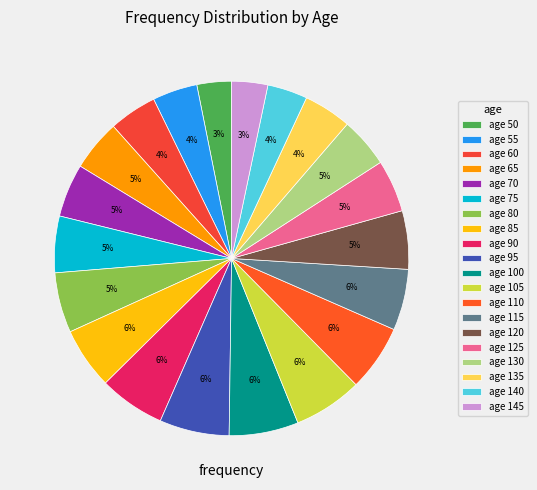

Is there a majority slice in this chart?

No